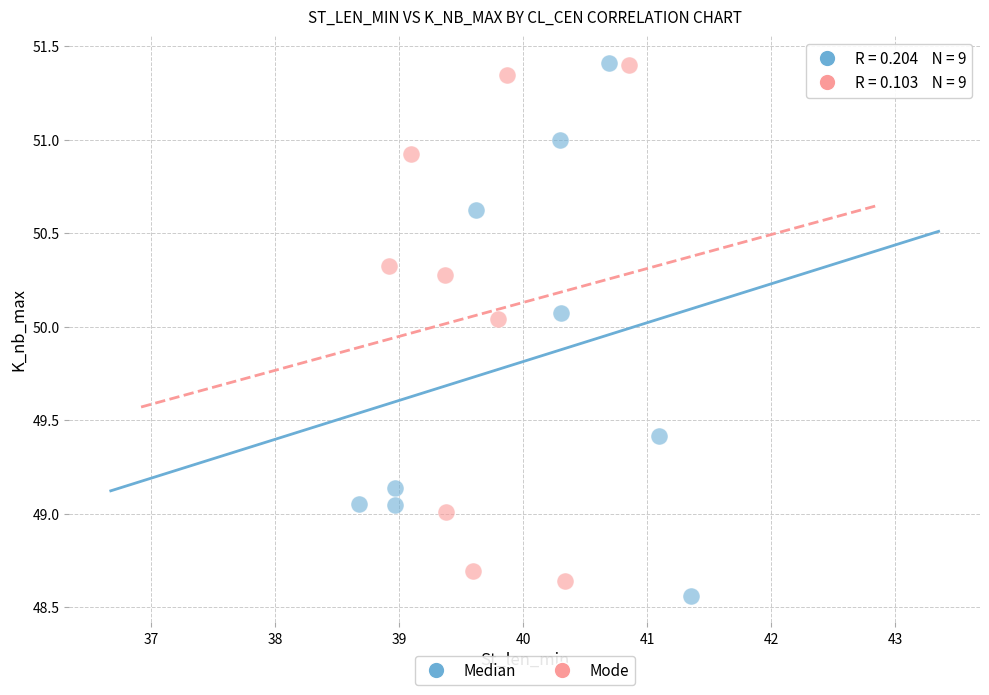

Which series contains the lowest Y value?

Median